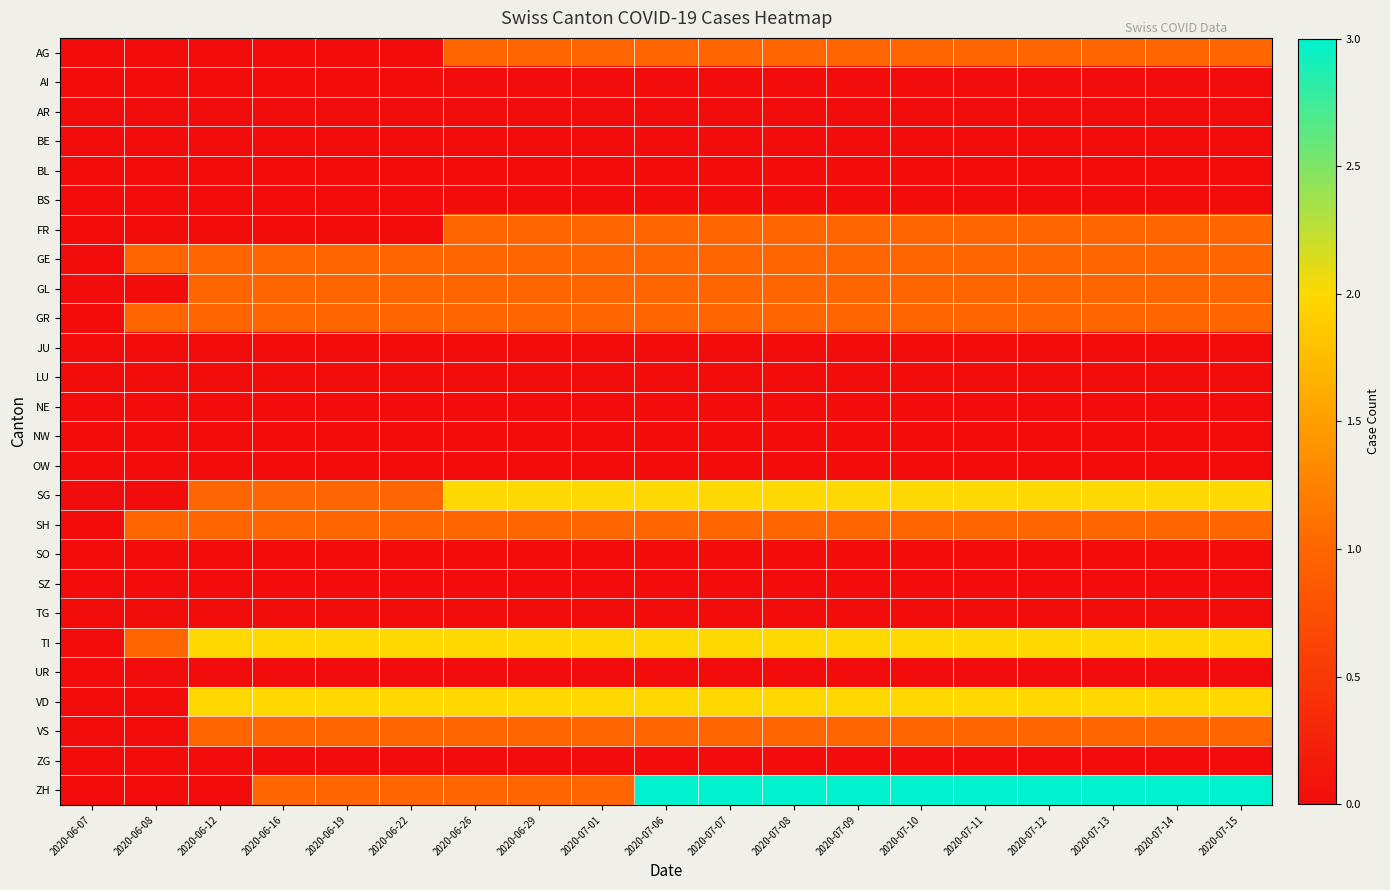

What is the greatest value displayed?

3